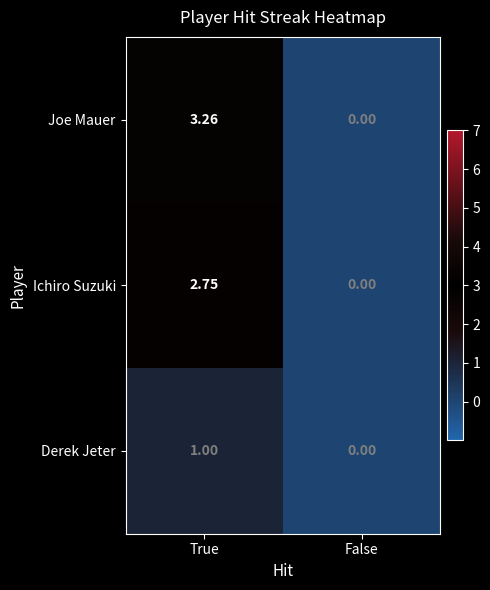

At which category does the chart reach its peak across all series?

True